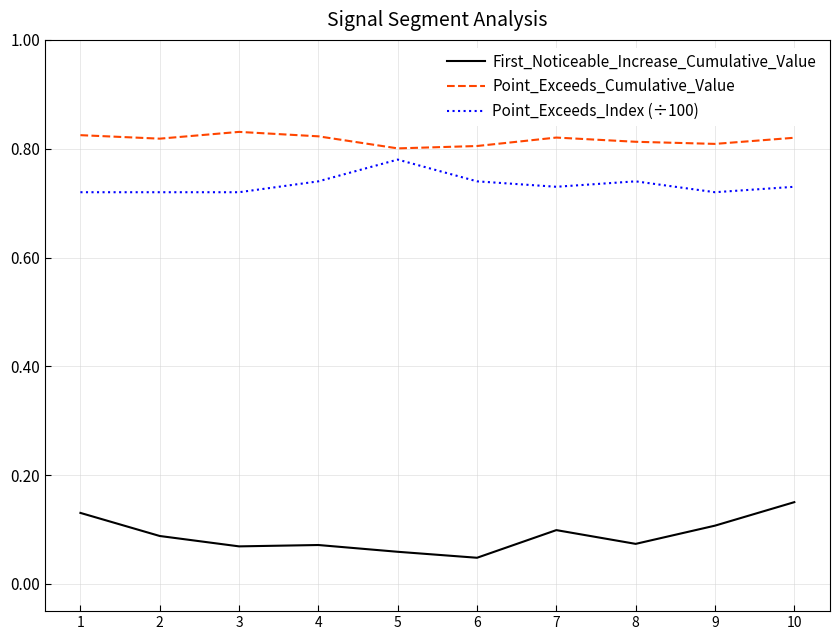

Is it true that First_Noticeable_Increase_Cumulative_Value equals 0.1 at 8?

True